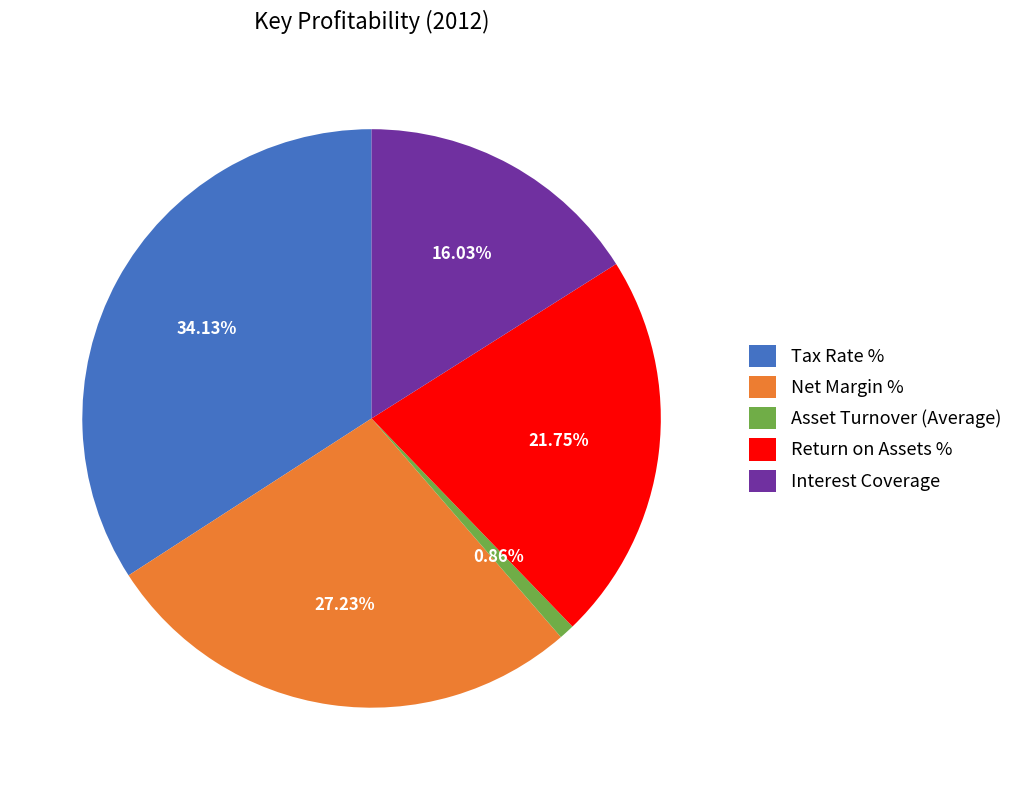

True or false: Interest Coverage accounts for 9% of the total.

False